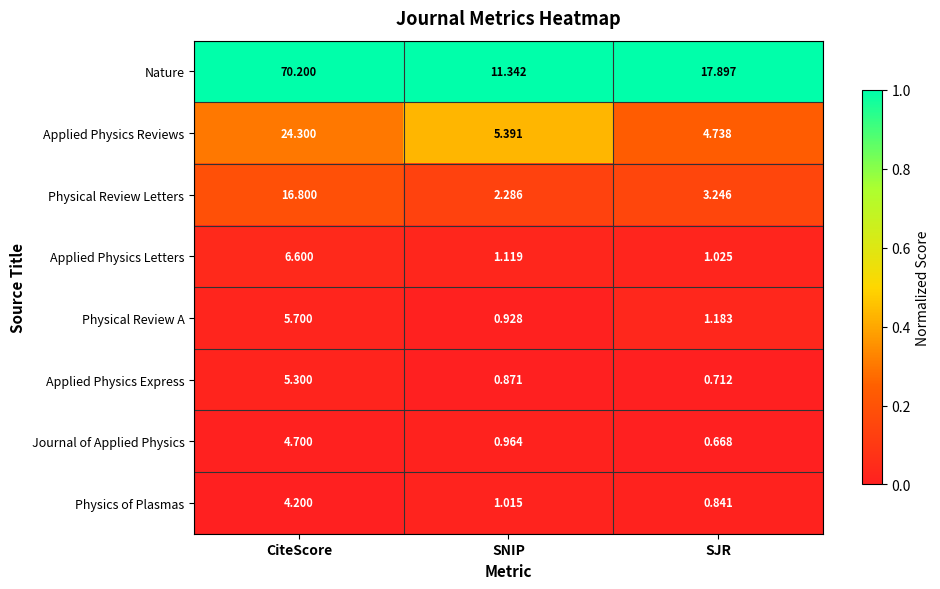

Which series has the largest total across all categories?

Nature